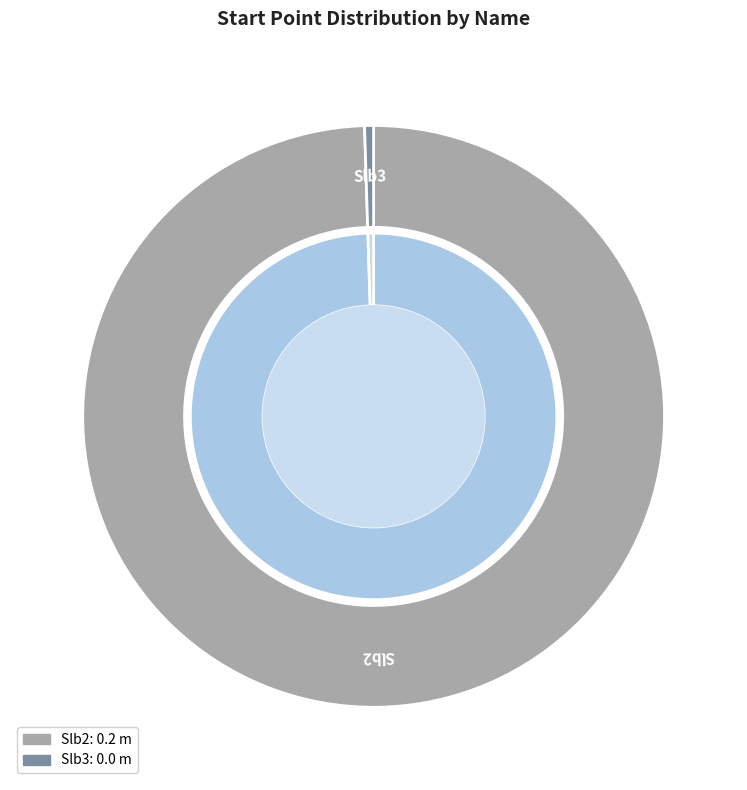

What percentage is the Slb2 slice, to the nearest percent?

100%